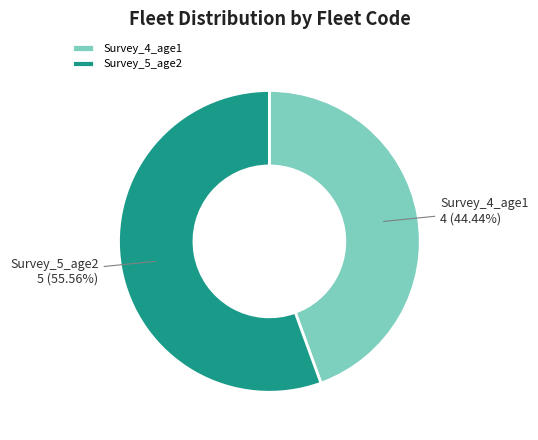

What is the ratio of the value at Survey_4_age1 to the value at Survey_5_age2?

0.8